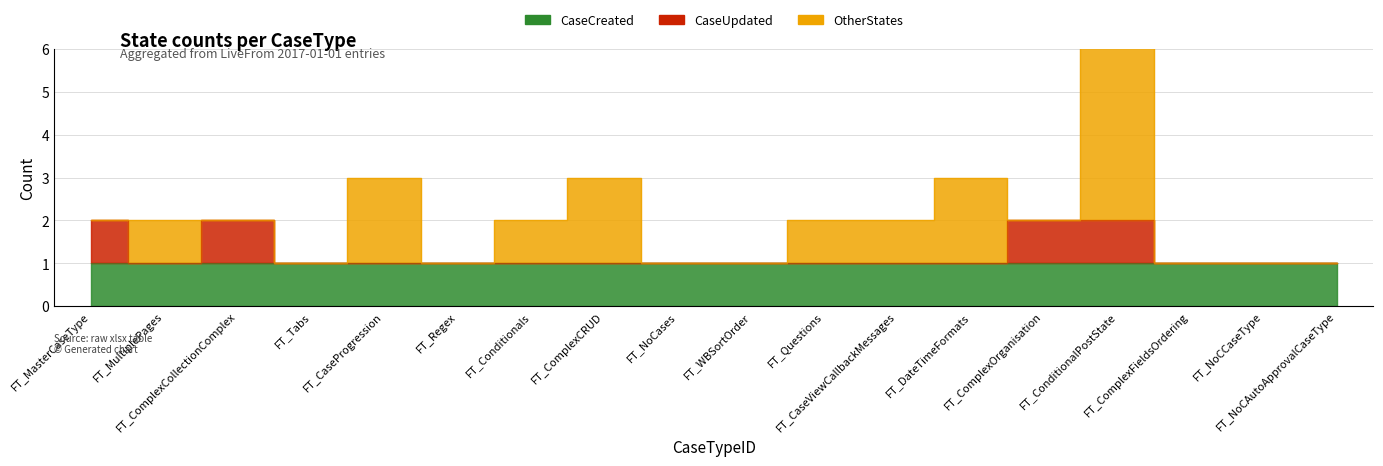

In OtherStates, how many points are lower than both neighbors (excluding endpoints)?

2